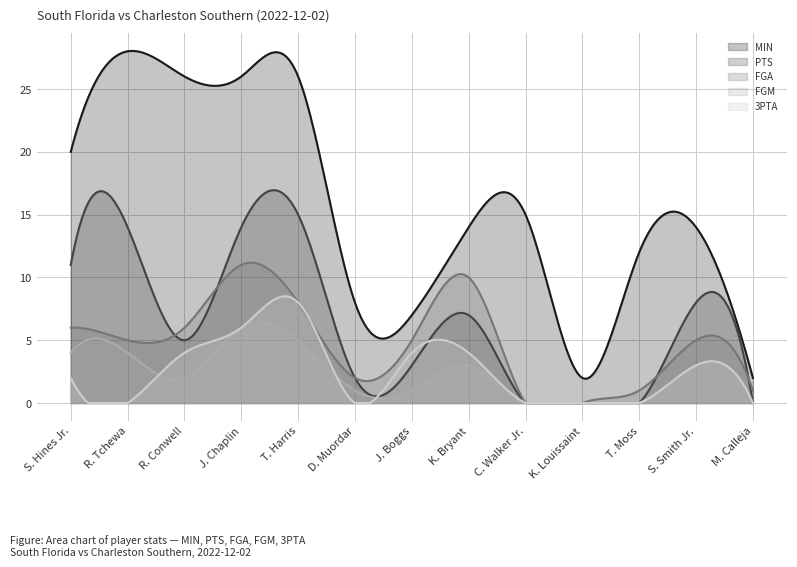

The PTS series shows 17 at S. Hines Jr.. True or false?

False